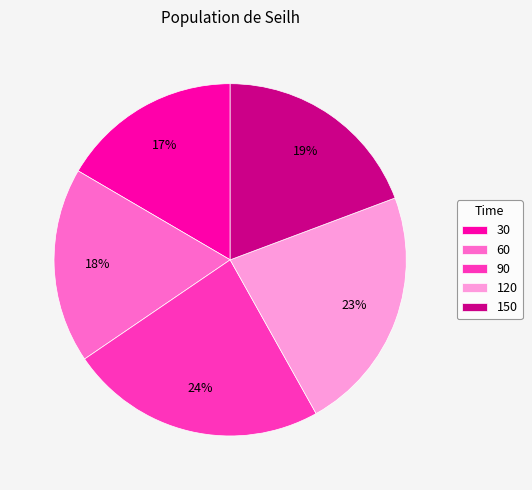

Which category has the smallest portion of the pie?

30